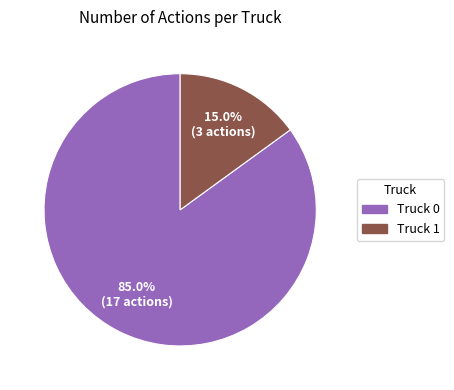

What is the ratio of the value at Truck 1 to the value at Truck 0?

0.2